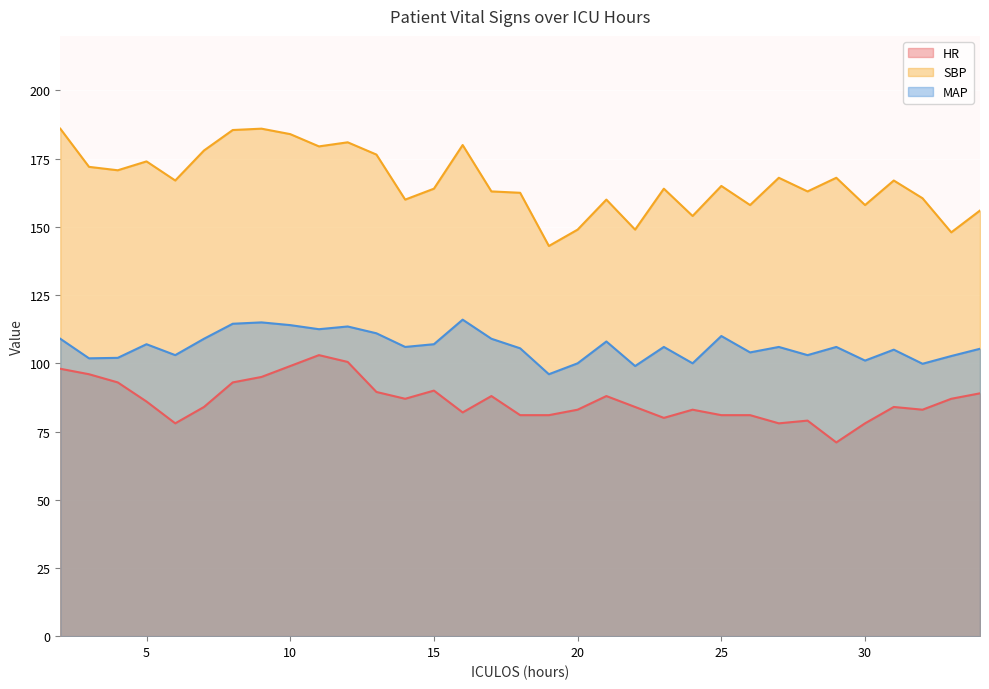

Reading right to left, list all the values displayed in this chart.

HR: 89.0	87.0	83.0	84.0	78.0	71.0	79.0	78.0	81.0	81.0	83.0	80.0	84.0	88.0	83.0	81.0	81.0	88.0	82.0	90.0	87.0	89.5	100.5	103.0	99.0	95.0	93.0	84.0	78.0	86.0	93.0	96.0	98.0
SBP: 156.0	148.0	160.5	167.0	158.0	168.0	163.0	168.0	158.0	165.0	154.0	164.0	149.0	160.0	149.0	143.0	162.5	163.0	180.0	164.0	160.0	176.5	181.0	179.5	184.0	186.0	185.5	178.0	167.0	174.0	170.8	172.0	186.0
MAP: 105.3	102.7	99.8	105.0	101.0	106.0	103.0	106.0	104.0	110.0	100.0	106.0	99.0	108.0	100.0	96.0	105.5	109.0	116.0	107.0	106.0	111.0	113.5	112.5	114.0	115.0	114.5	109.0	103.0	107.0	102.0	101.8	109.0